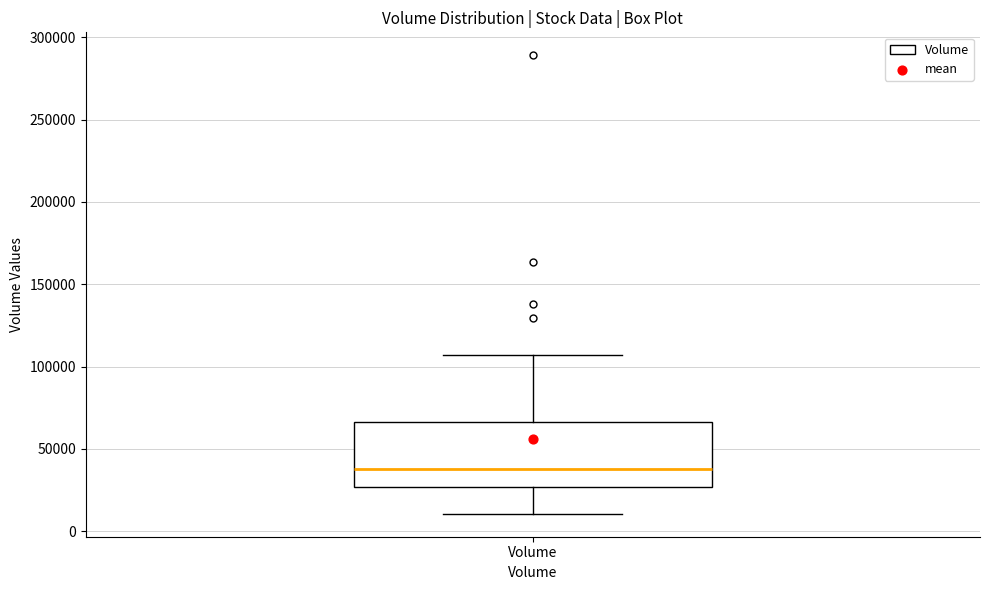

Transcribe this box plot: give where the median line is, the range the box spans, and where the two whiskers end, as read against the y-axis. The values are not printed on the chart, so give them approximately, as read against the axis.

median 40000, box 25000 to 65000, whiskers 10000 to 105000